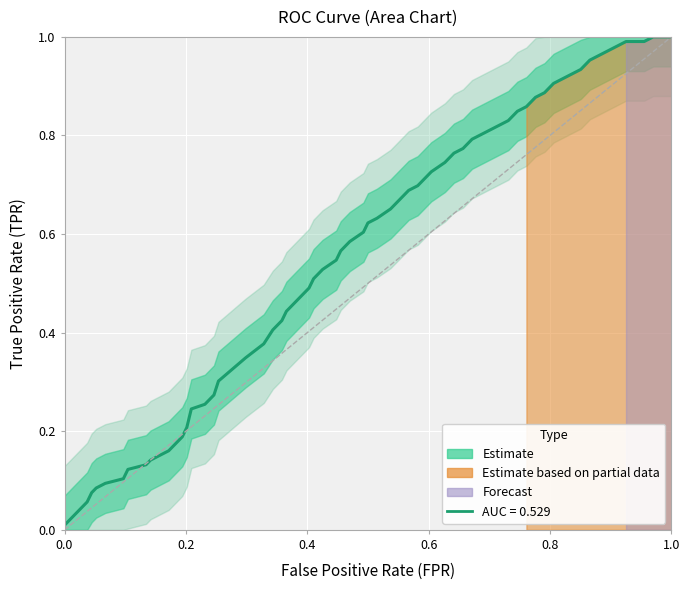

Between 1.0 and 0.0, which is larger?

1.0